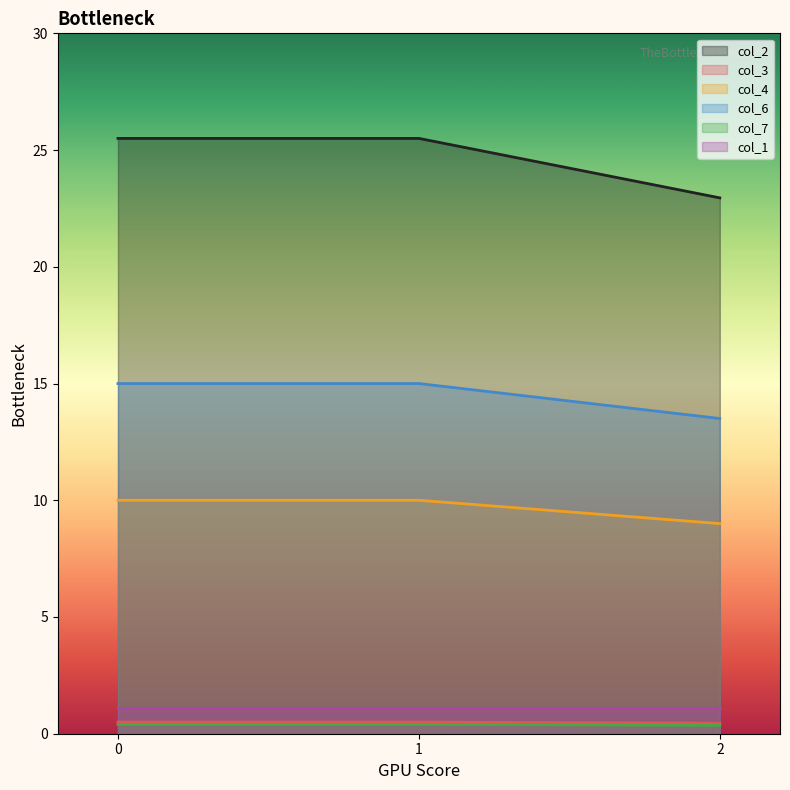

What is the maximum value shown in the chart?

25.5